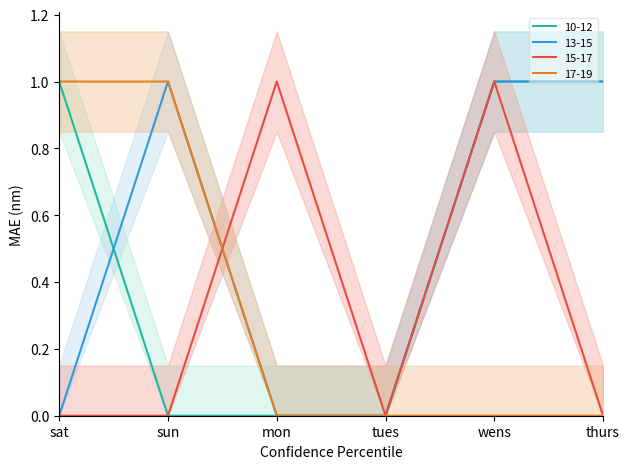

Reading right to left, list all the values displayed in this chart.

10-12: 1	1	0	0	0	1
13-15: 1	1	0	0	1	0
15-17: 0	1	0	1	0	0
17-19: 0	0	0	0	1	1